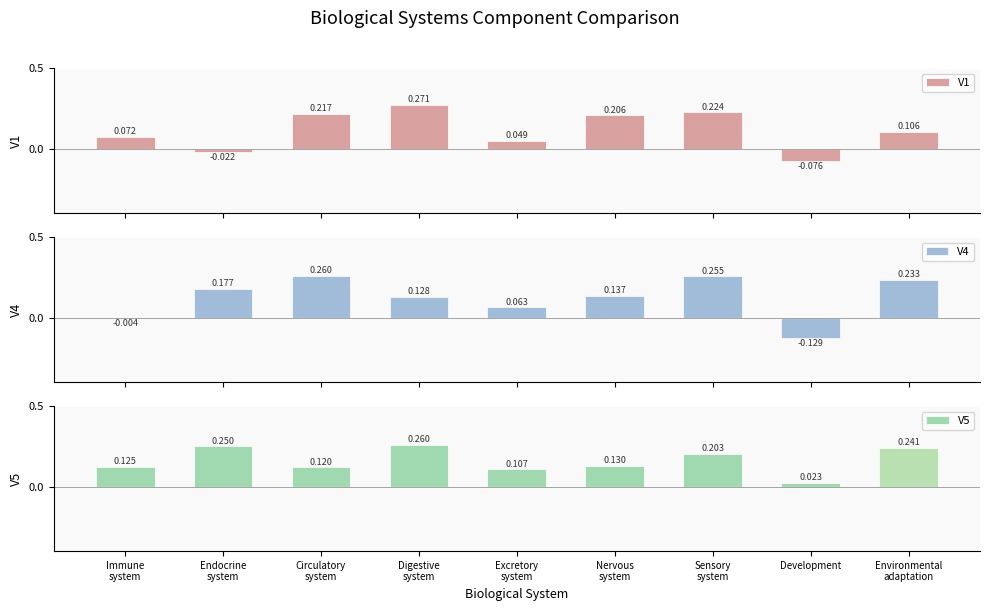

What is the label of the 6th bar from the right?

Digestive
system